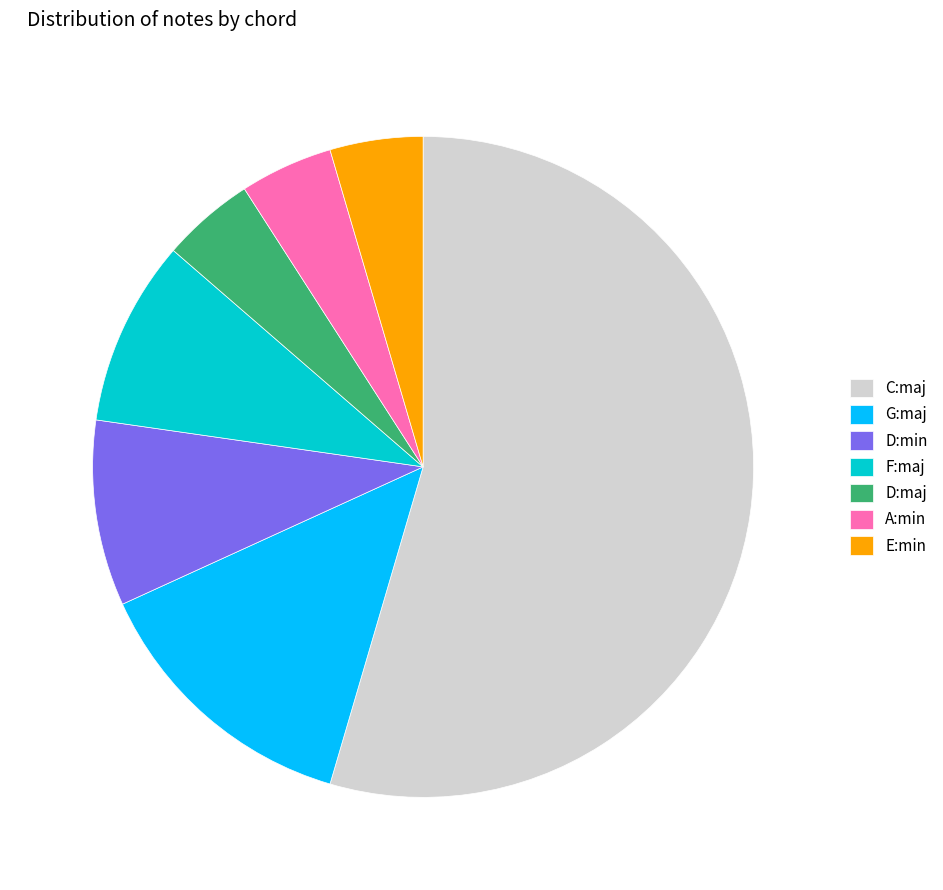

Do E:min and D:maj together represent more than half of the pie?

No